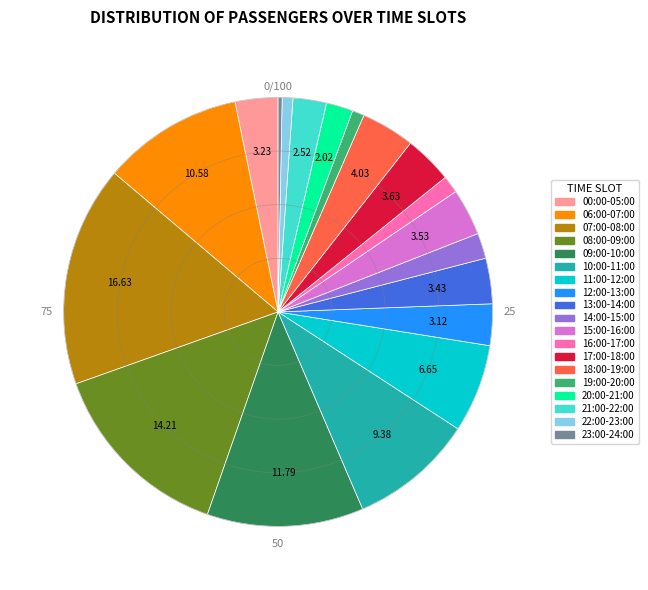

How many segments does this pie chart have?

19